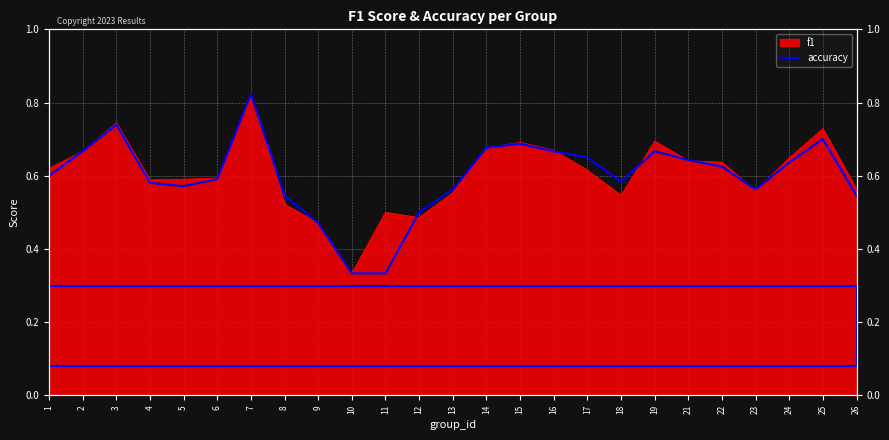

At which category does the data reach its first local valley?

5